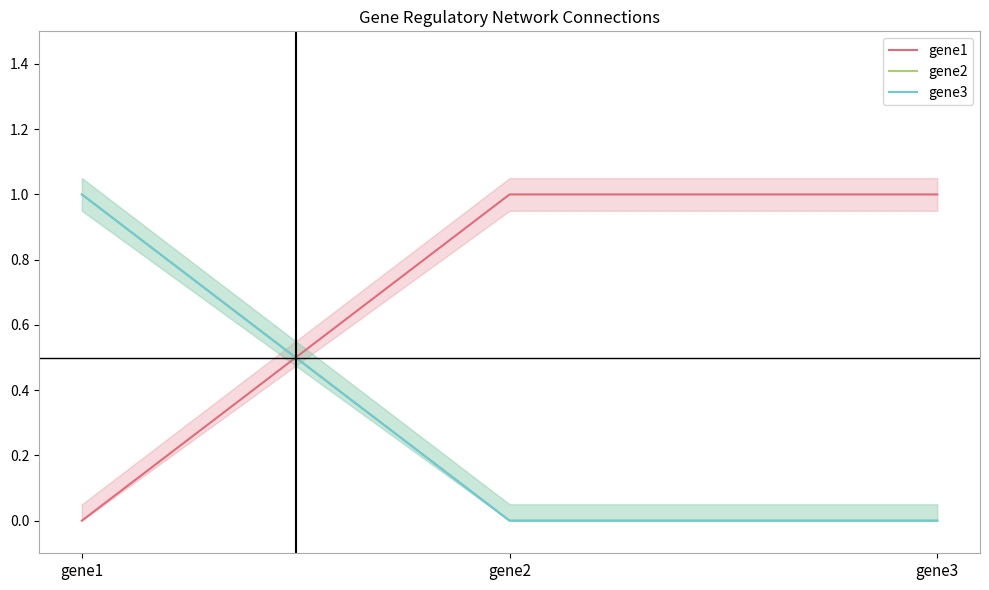

At how many categories does at least one series exceed 0?

3